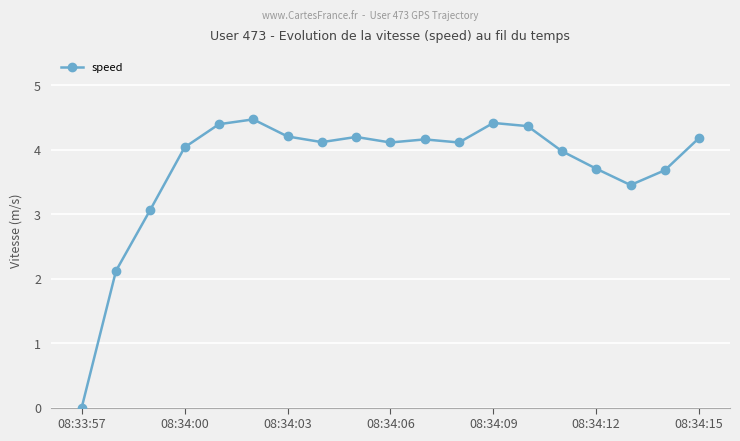

What is the greatest value displayed?

4.5